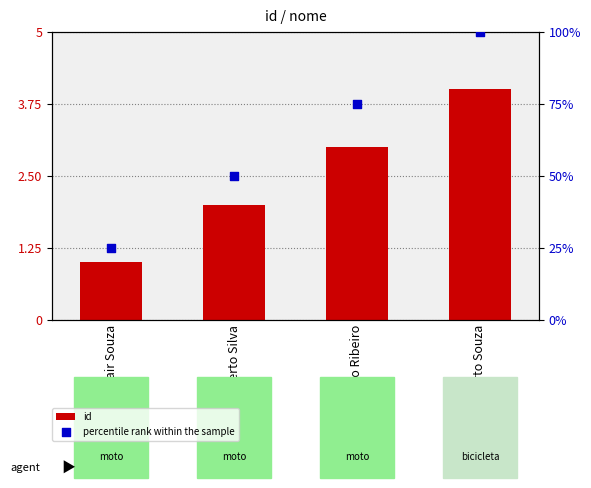

What is the total value across all series at Jair Souza?

26